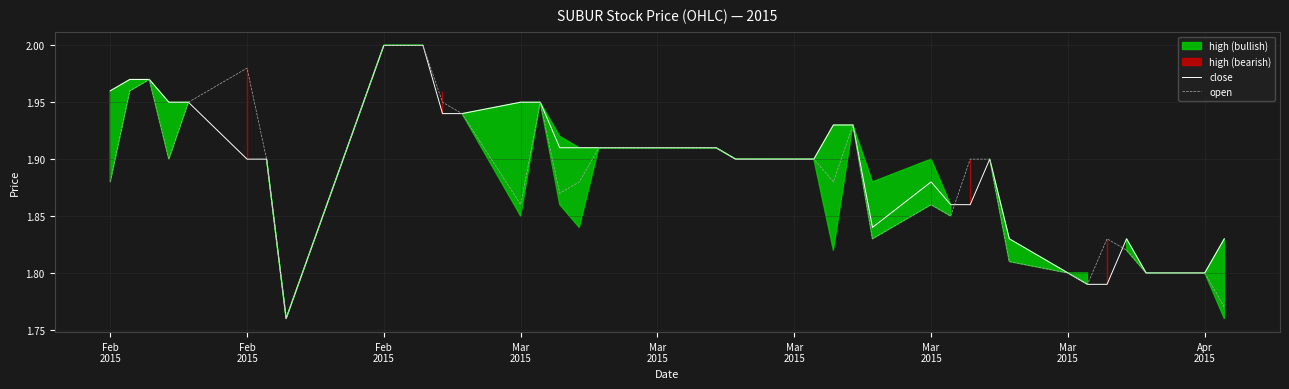

How many lines are shown in the chart?

2